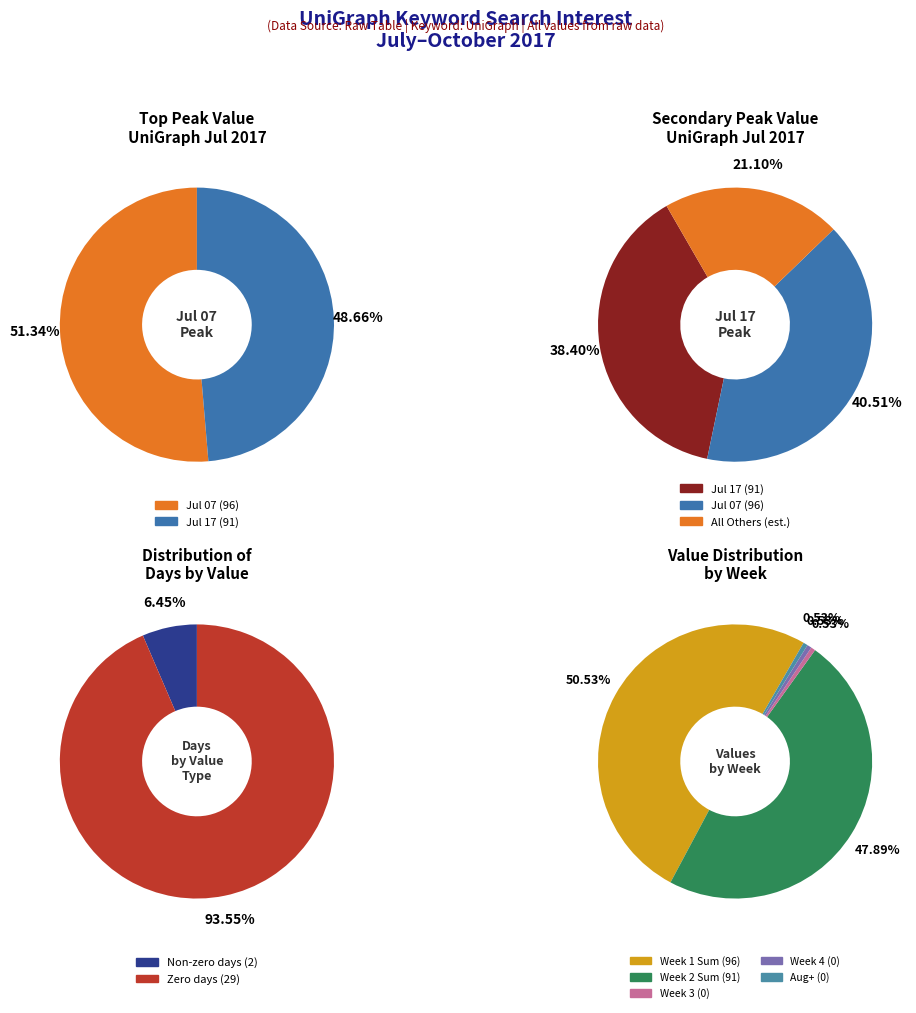

Is it true that 31 is 0% of the pie?

True